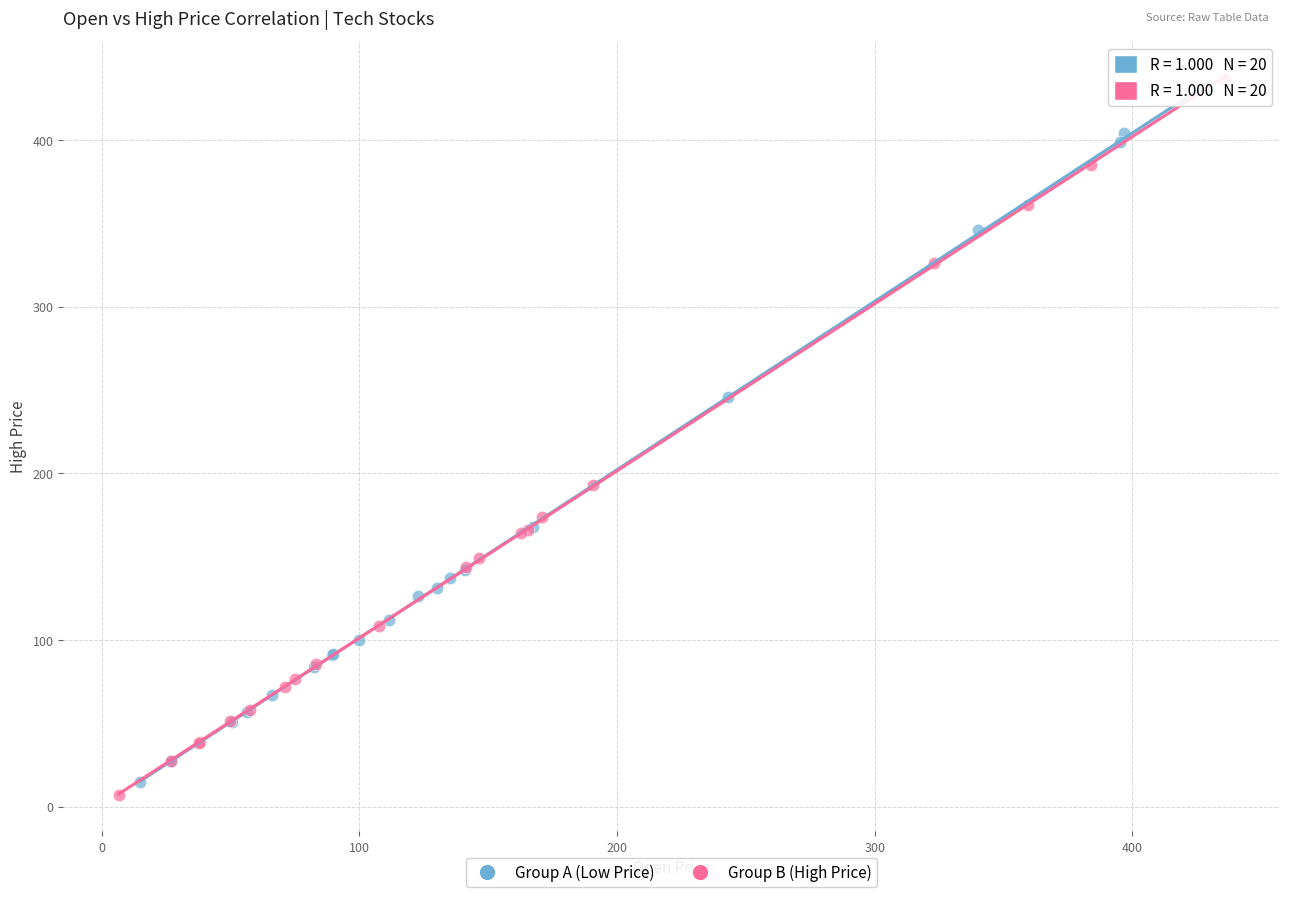

Which series contains the highest Y value?

Group B (High Price)